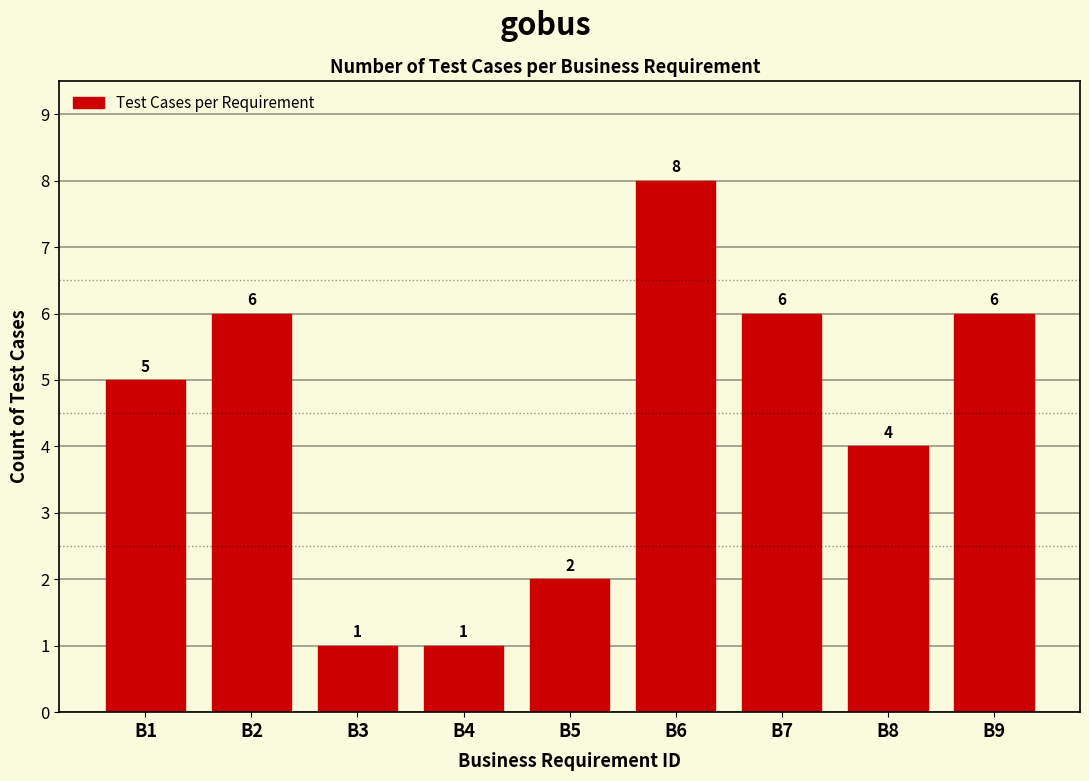

Reading right to left, list all the values displayed in this chart.

6	4	6	8	2	1	1	6	5